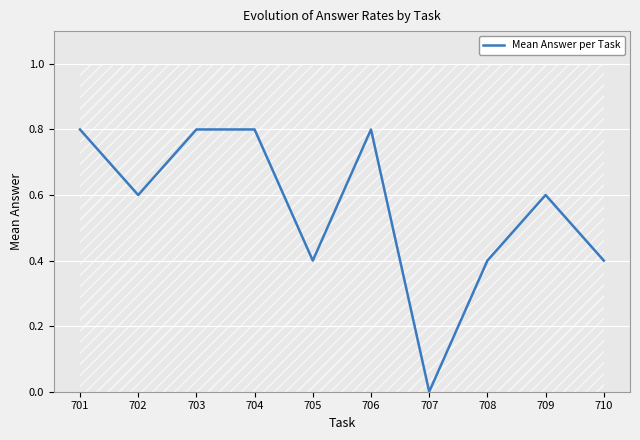

Where is the first local minimum?

702